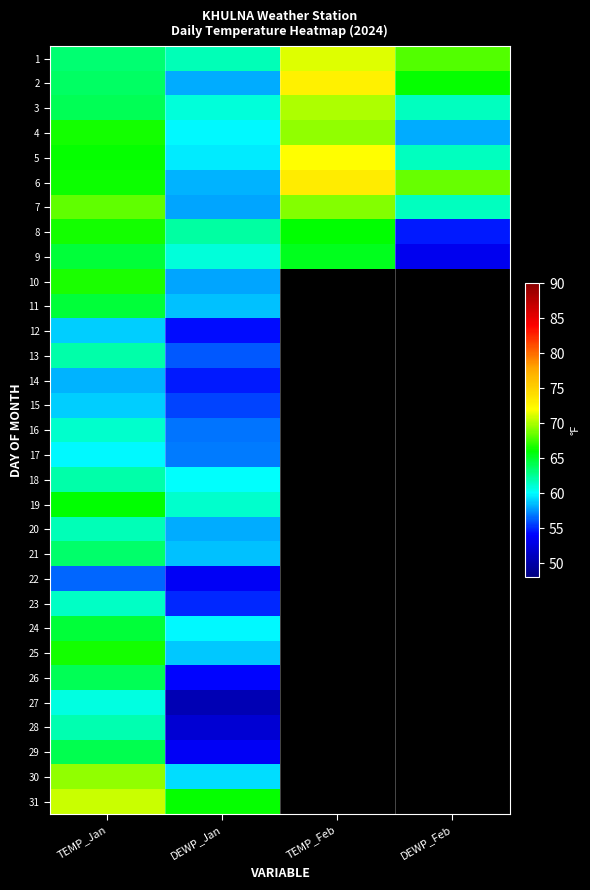

At which category does the chart reach its minimum across all series?

DEWP_Jan